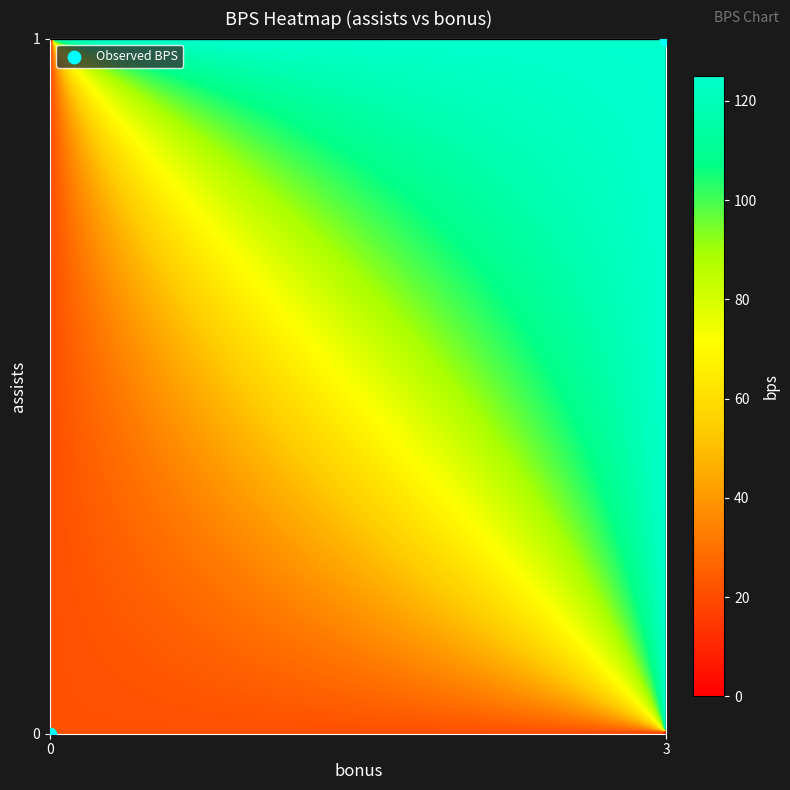

What is the range of X values (max minus min)?

3